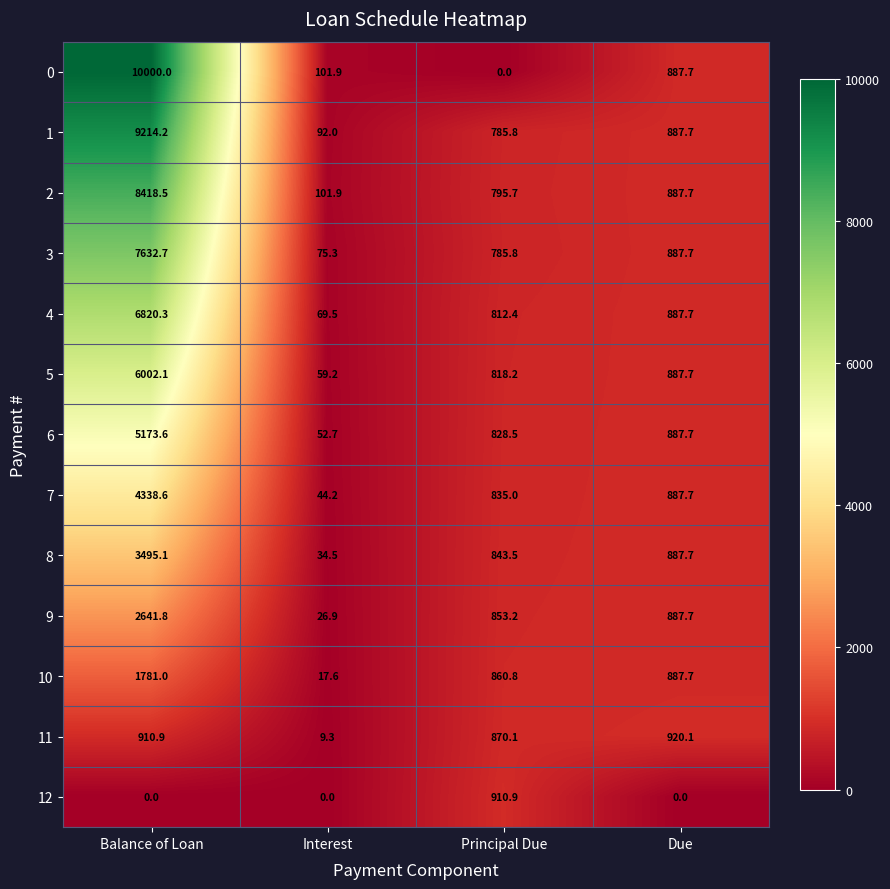

What is the sum of all 3 values?

9381.5